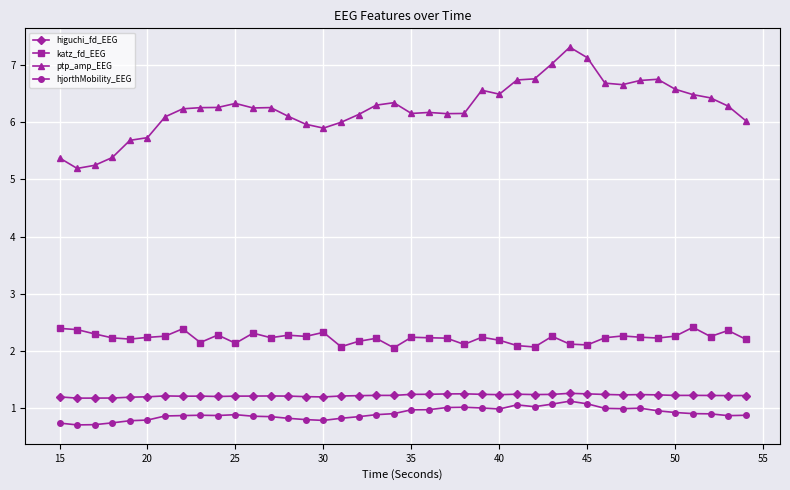

What is the value of the higuchi_fd_EEG point at the 29th from the left?

1.2